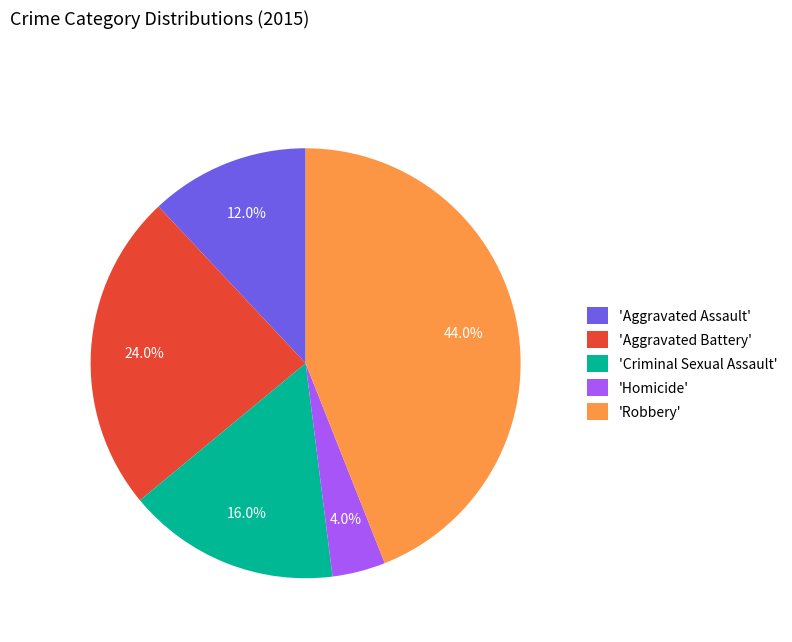

Is the sum of 'Homicide' and 'Aggravated Assault' greater than half?

No